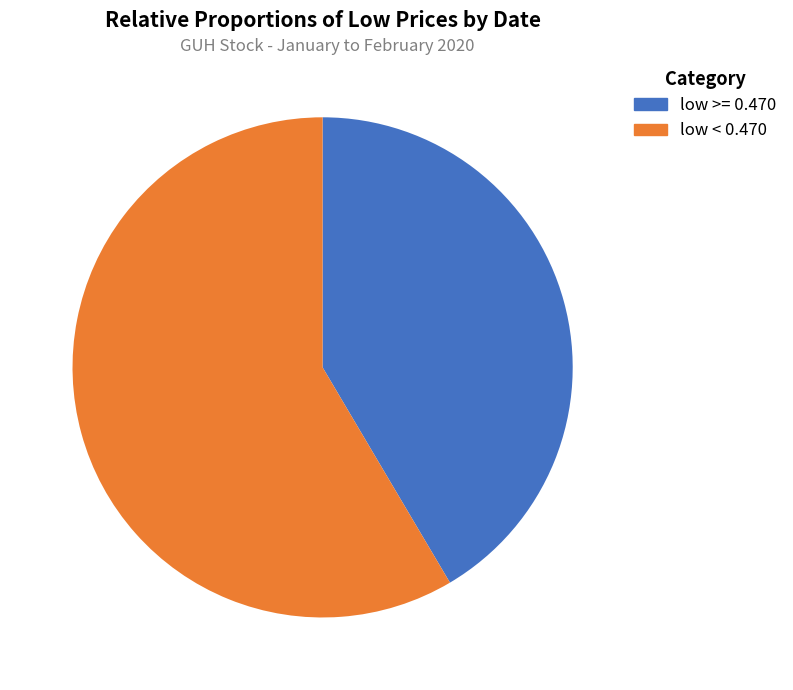

Is there a majority slice in this chart?

Yes